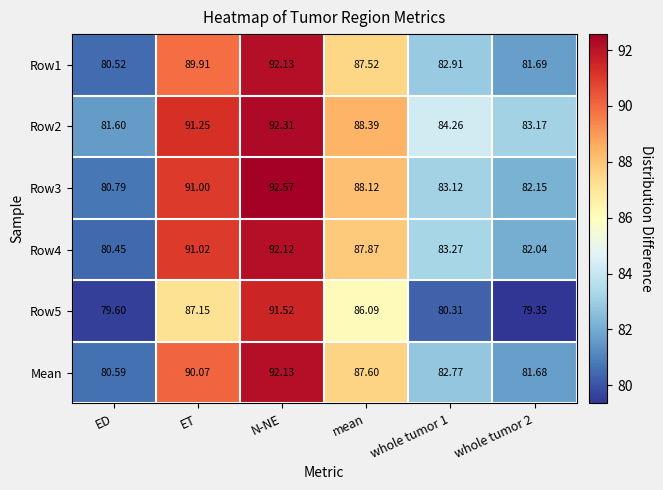

Where is Row3 nearest to the value 86?

mean